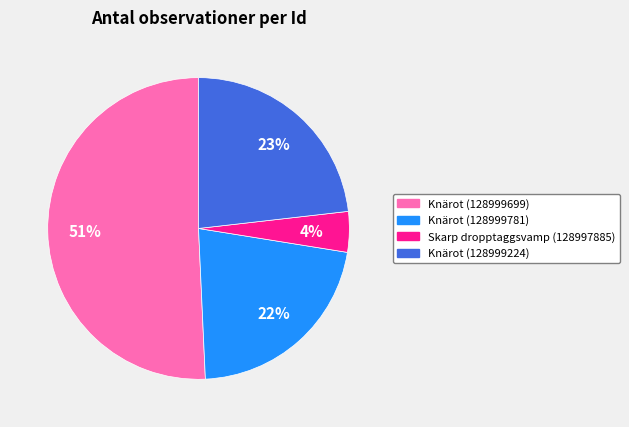

Which category has the smallest portion of the pie?

Skarp dropptaggsvamp (128997885)